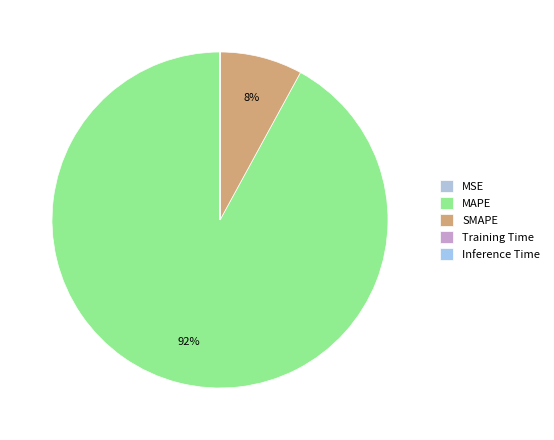

To the nearest percent, what is the difference between the MAPE and Training Time slice percentages?

92%